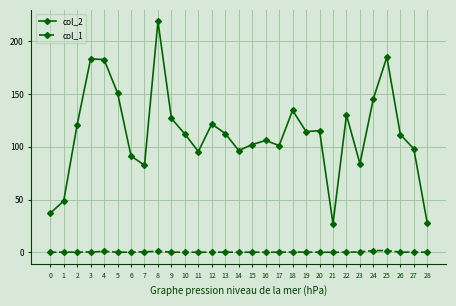

What are all the series names shown in the legend?

col_2, col_1